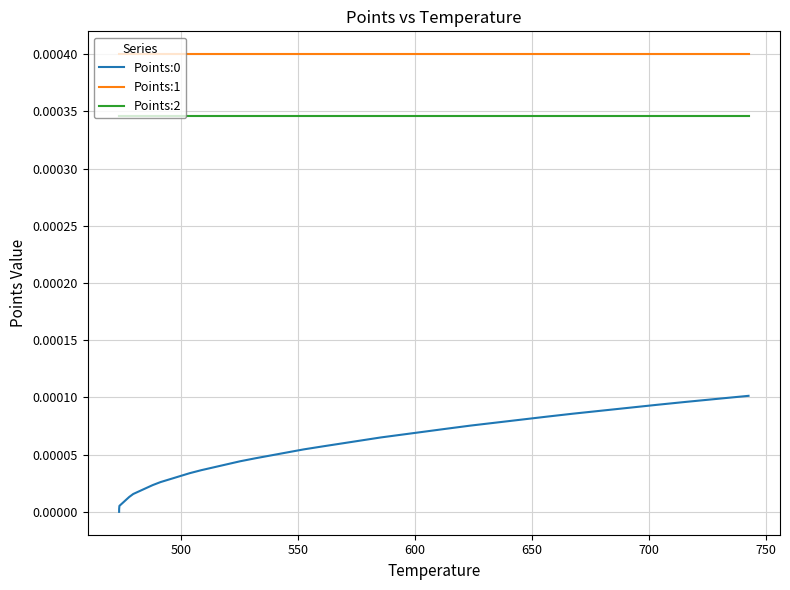

True or false: Points:0 and Points:2 intersect in this chart.

False